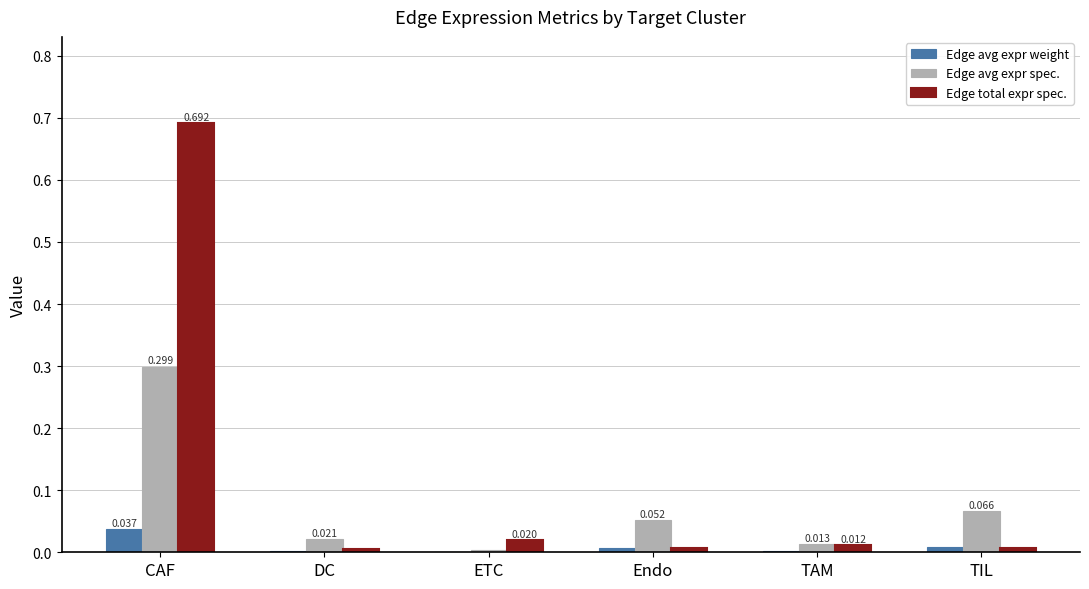

Where is Edge avg expr spec. nearest to the value 0?

ETC